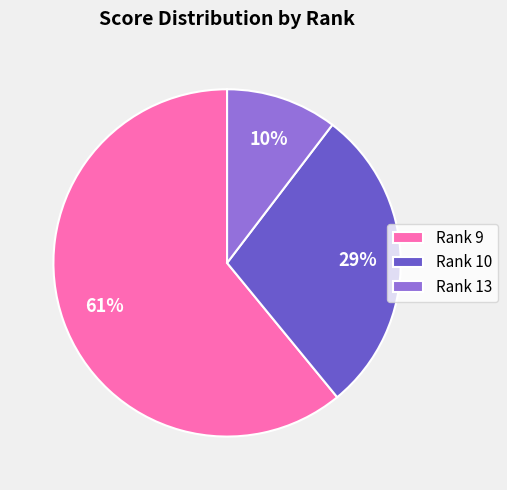

Between Rank 13 and Rank 10, which is larger?

Rank 10